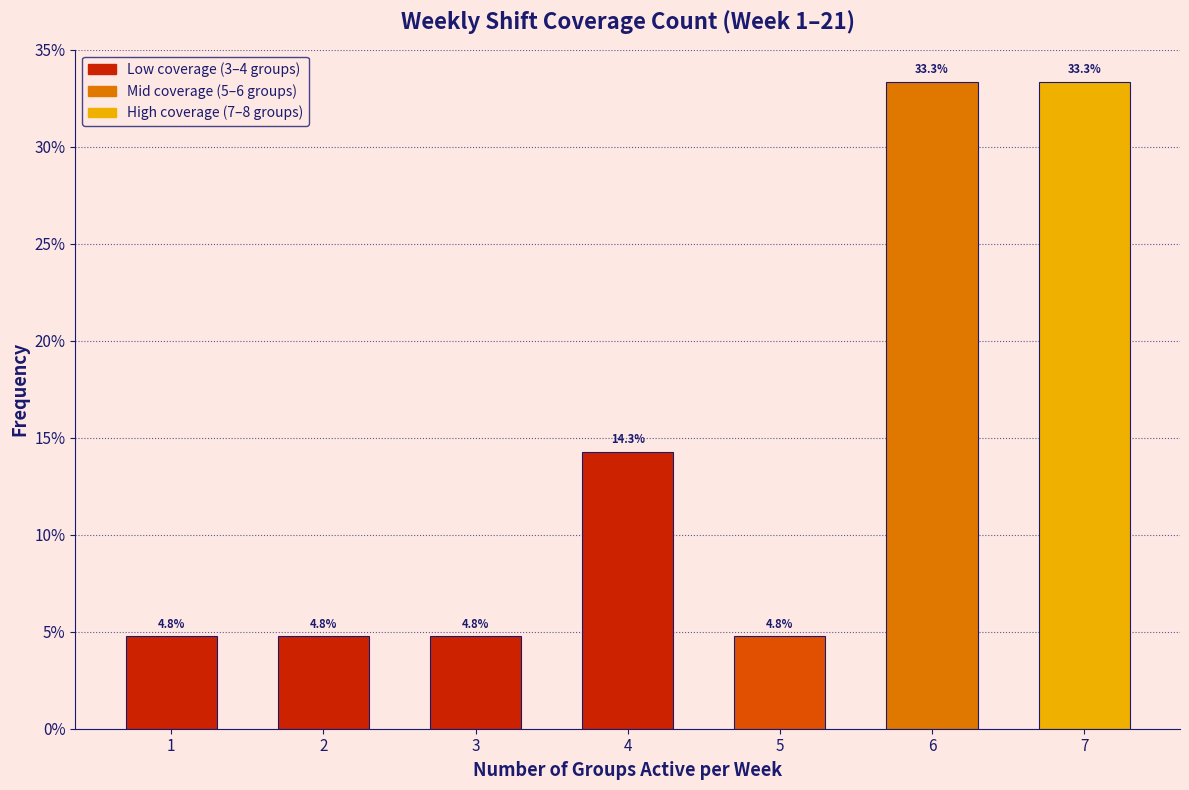

Reading left to right, what are all the values shown in this chart?

4.8	4.8	4.8	14.3	4.8	33.3	33.3